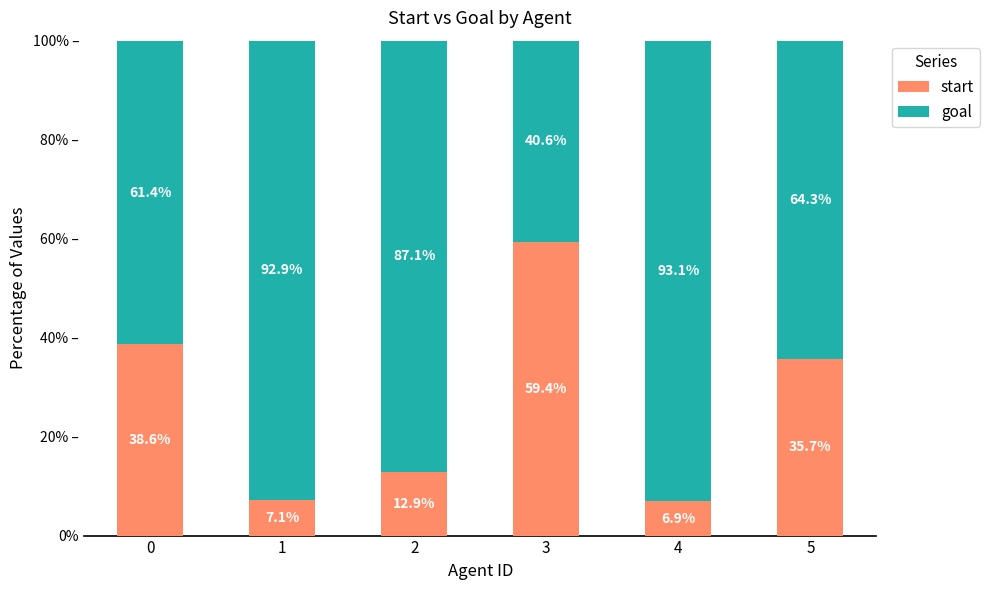

What is the difference between the second highest and minimum values in the goal series?

52.2